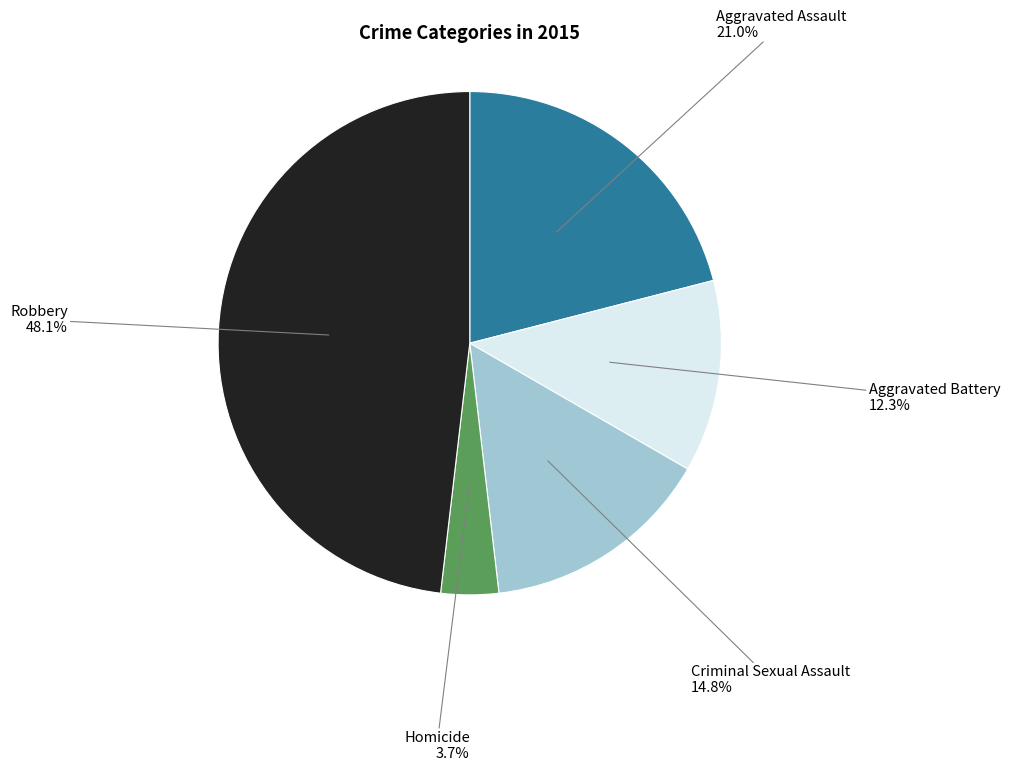

Is there a majority slice in this chart?

No